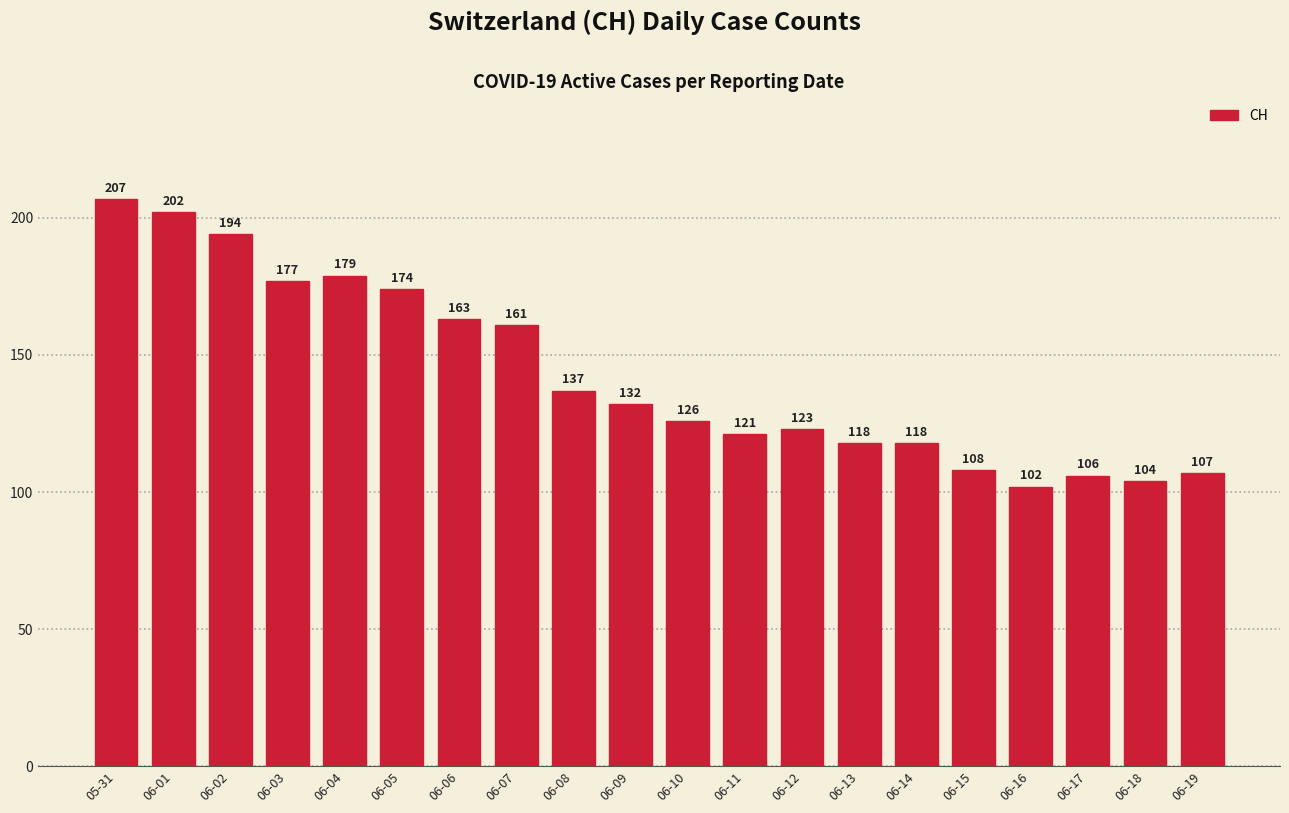

What is the sum of all values?

2859